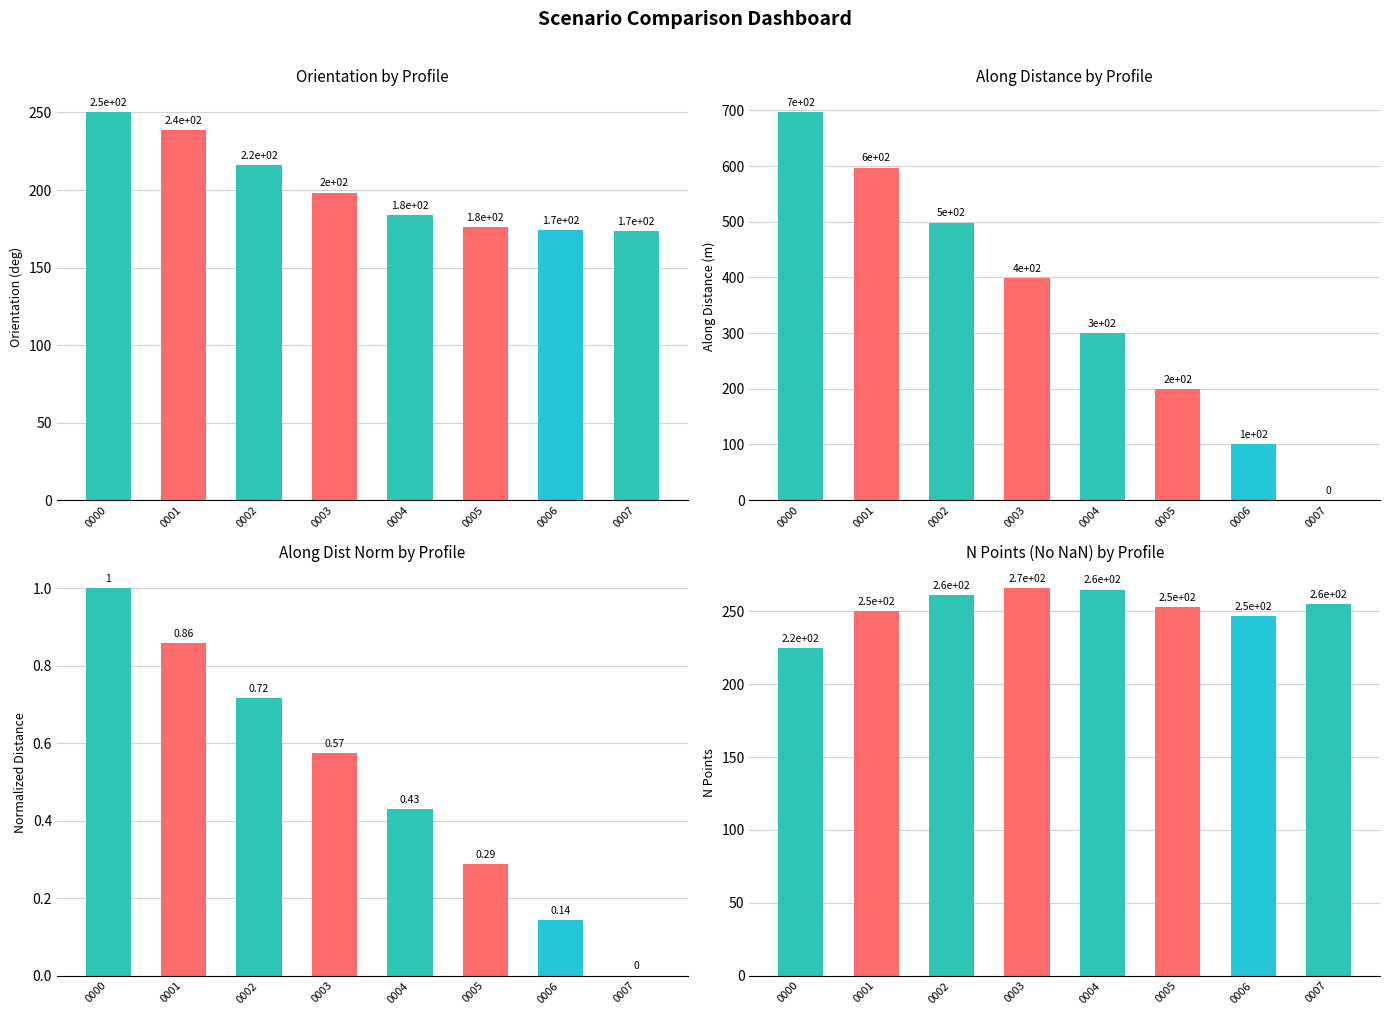

Reading right to left, extract all data points from this chart.

orientation: 173.5	174.4	176.0	183.9	198.3	216.2	238.4	250.0
along_dist: 0.0	100.0	200.0	299.8	399.2	498.3	597.2	696.1
along_dist_norm: 0.0	0.1	0.3	0.4	0.6	0.7	0.9	1.0
n_points_nonan: 255.0	247.0	253.0	265.0	266.0	261.0	250.0	225.0